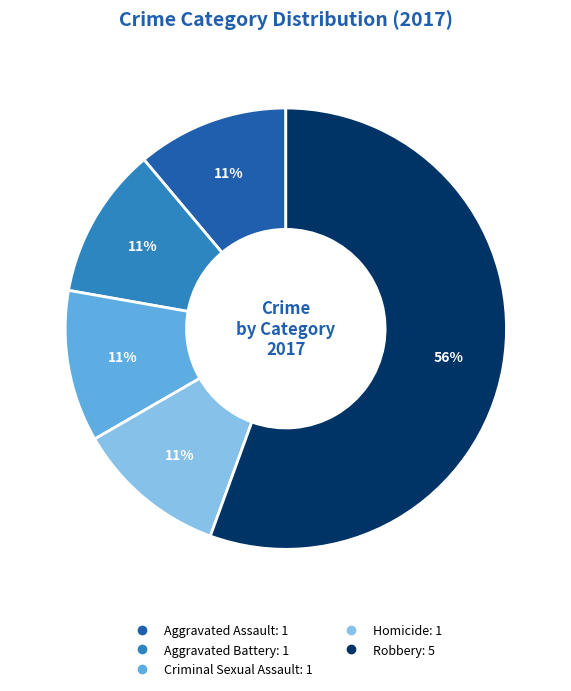

What is the majority slice?

Robbery